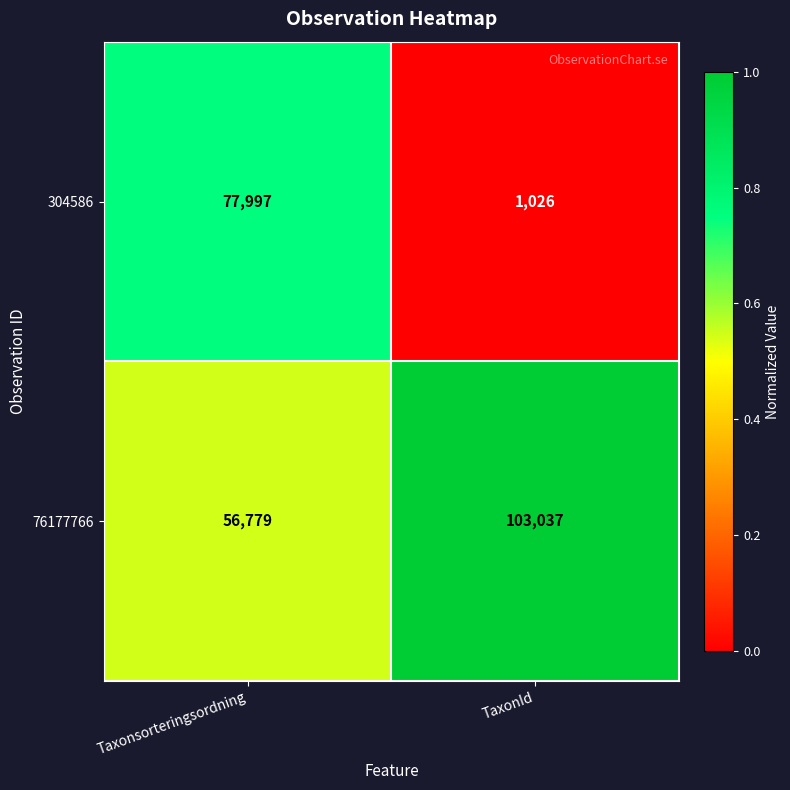

List the series in order of their overall mean, lowest first.

304586, 76177766